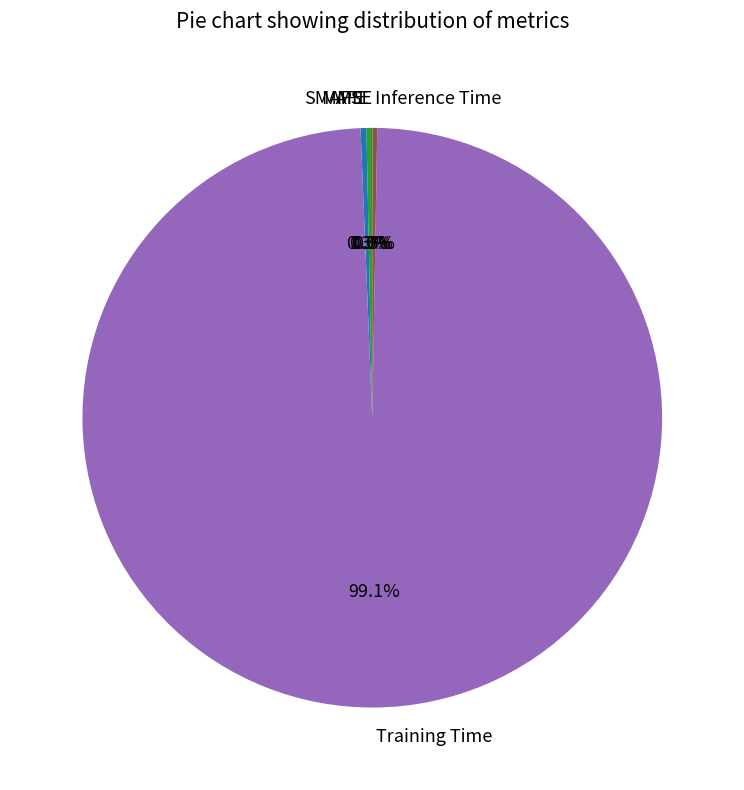

To the nearest percent, what is the average slice percentage?

20%